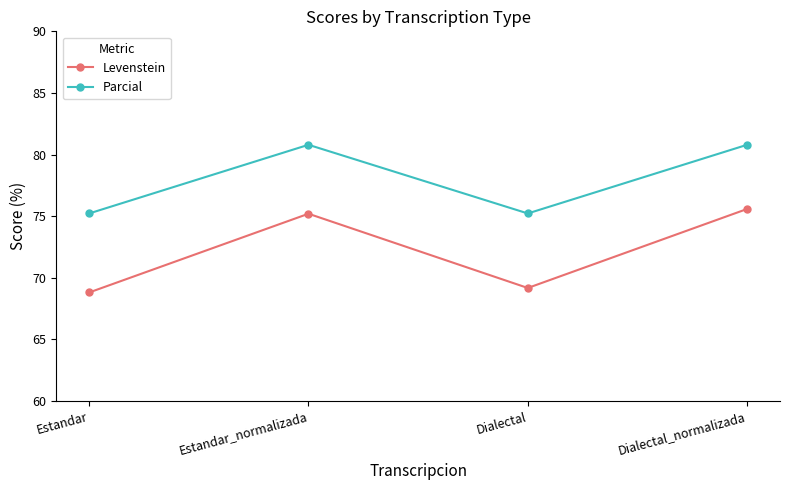

Is it true that Levenstein equals 17.7 at Dialectal_normalizada?

False